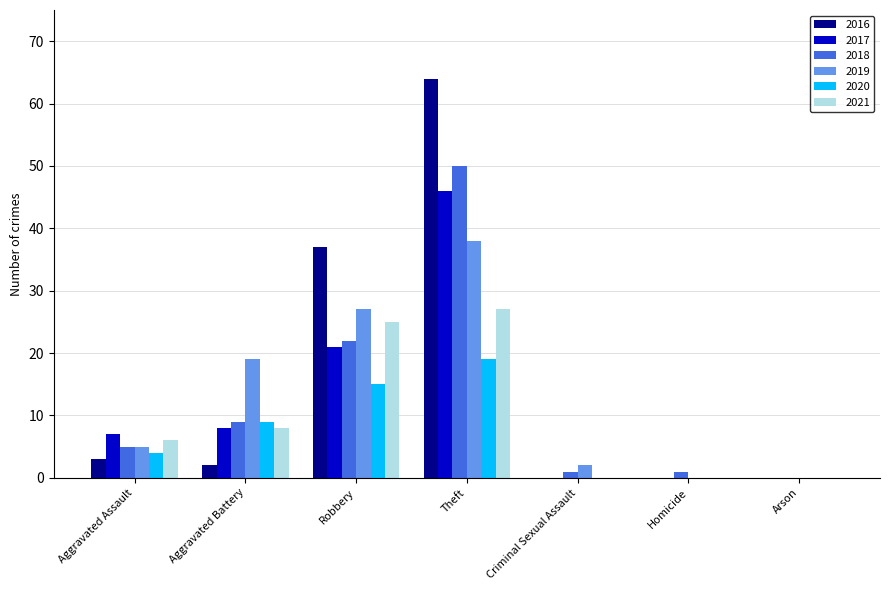

Reading left to right, list all the values displayed in this chart.

2016: 3	2	37	64	0	0	0
2017: 7	8	21	46	0	0	0
2018: 5	9	22	50	1	1	0
2019: 5	19	27	38	2	0	0
2020: 4	9	15	19	0	0	0
2021: 6	8	25	27	0	0	0